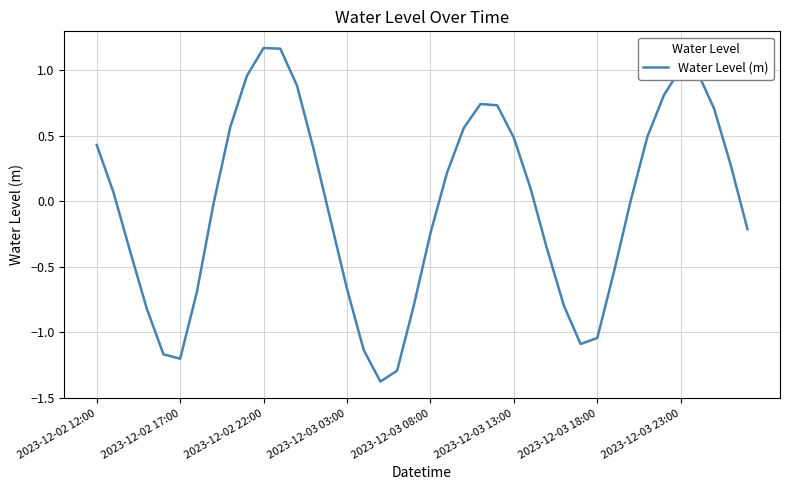

What is the difference between the maximum and minimum values?

2.5